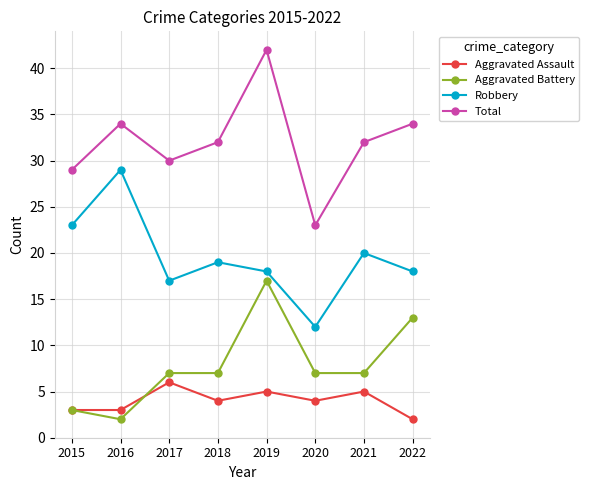

Reading left to right, list all the values displayed in this chart.

Aggravated Assault: 3	3	6	4	5	4	5	2
Aggravated Battery: 3	2	7	7	17	7	7	13
Robbery: 23	29	17	19	18	12	20	18
Total: 29	34	30	32	42	23	32	34